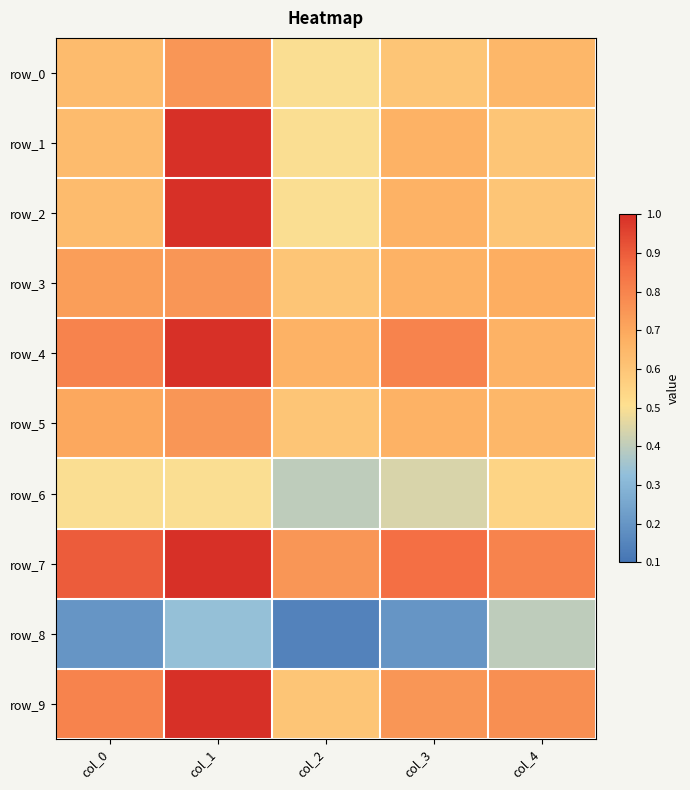

The value of row_5 at col_2 is 0.6. True or false?

True